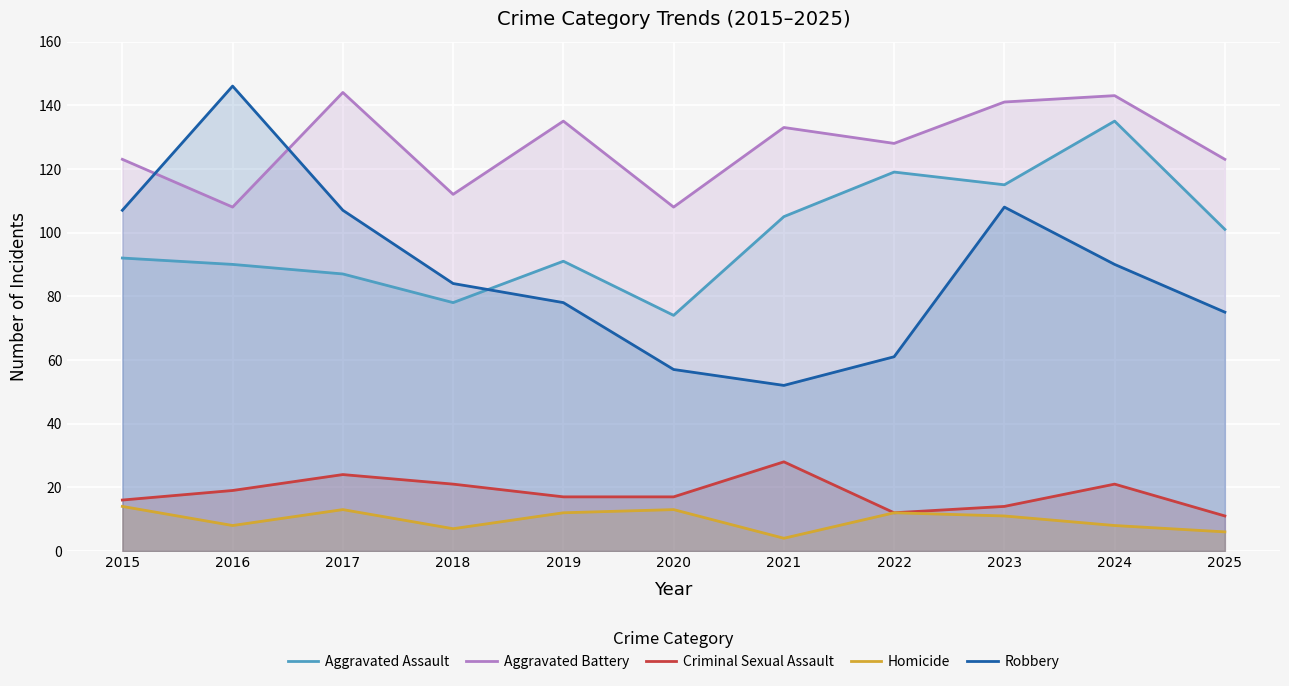

What is the spread (max minus min) of values at 2022?

116